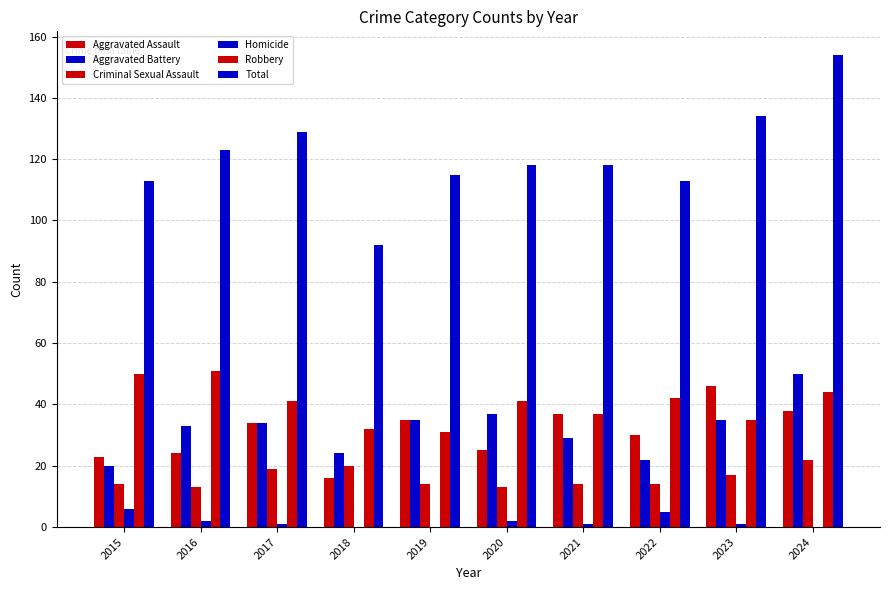

Are the bars grouped side by side (vs. stacked)?

Yes